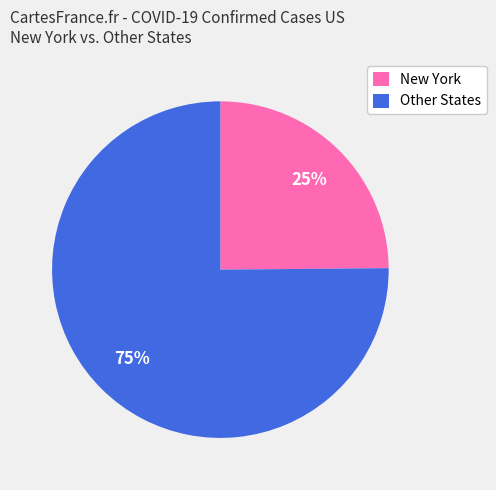

Approximately how many times larger is the value at New York compared to Other States?

0.3